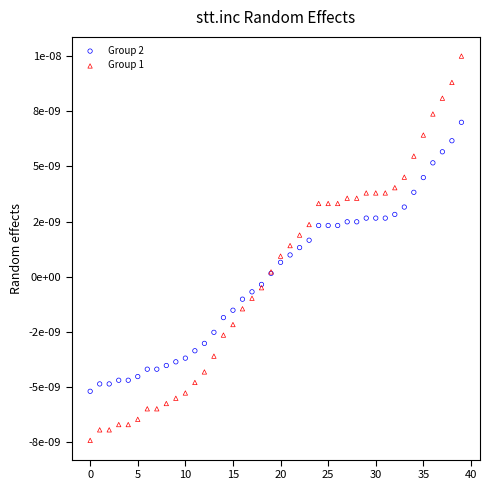

Which series contains the highest Y value?

Group 1